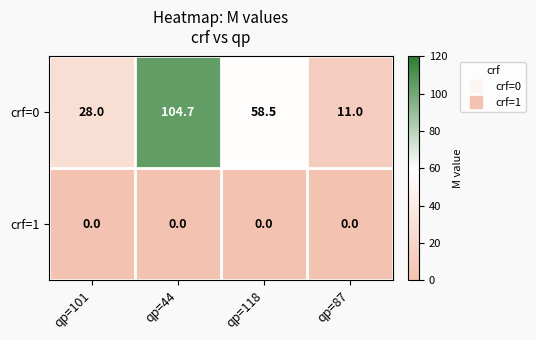

What is the spread (max minus min) of values at qp=101?

28.0